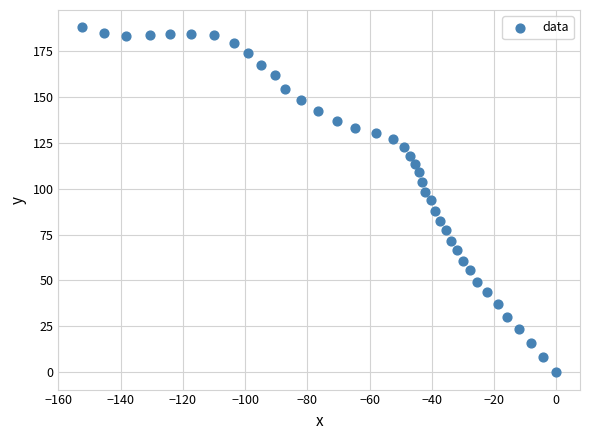

What is the range of Y values (max minus min)?

187.8